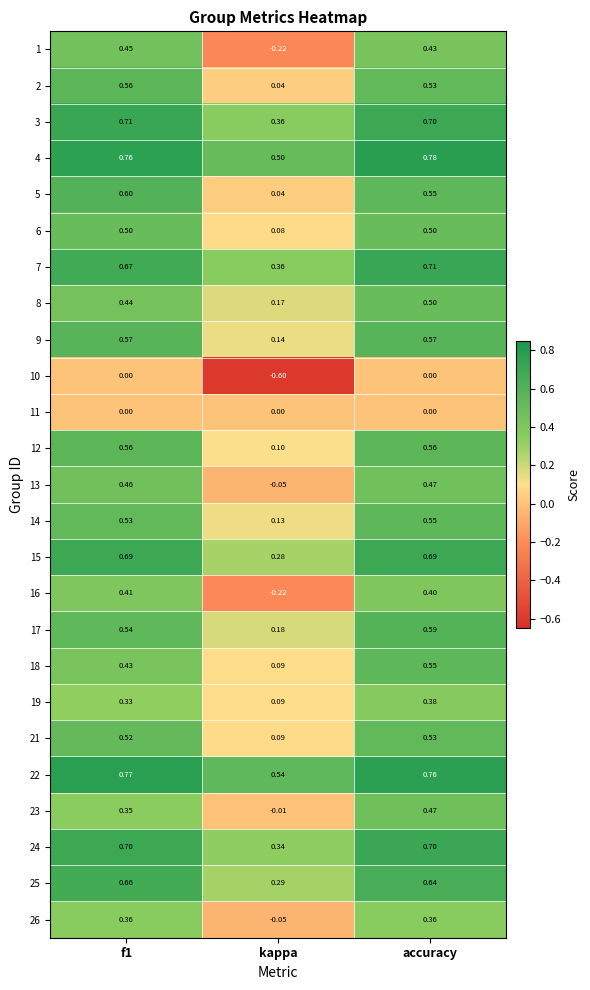

At which label is 14 closest to 0?

kappa